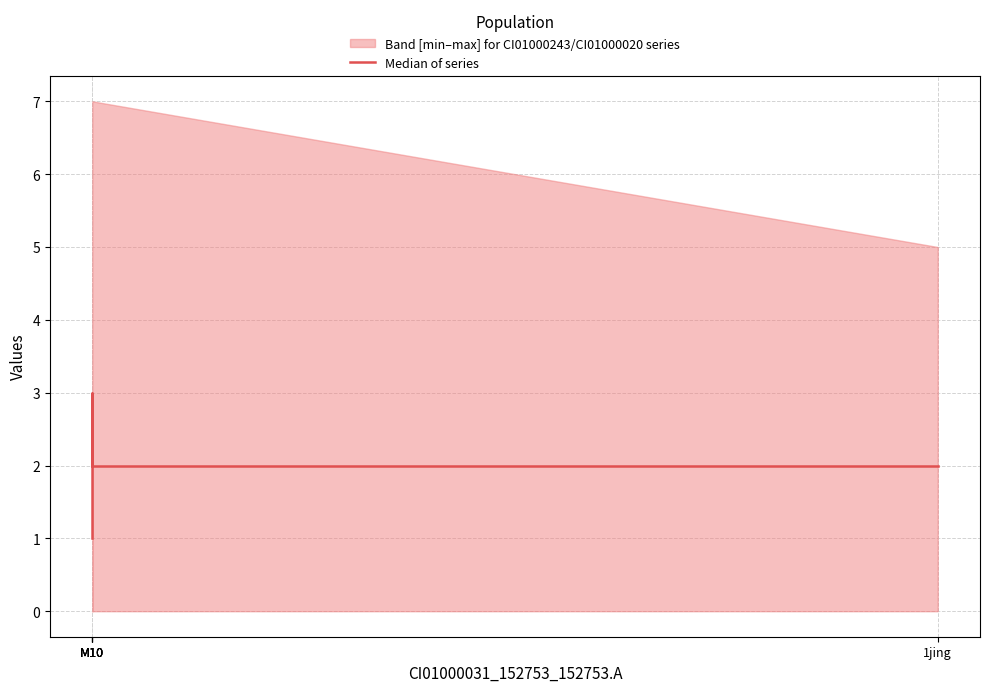

Count the number of values greater than 2.

1